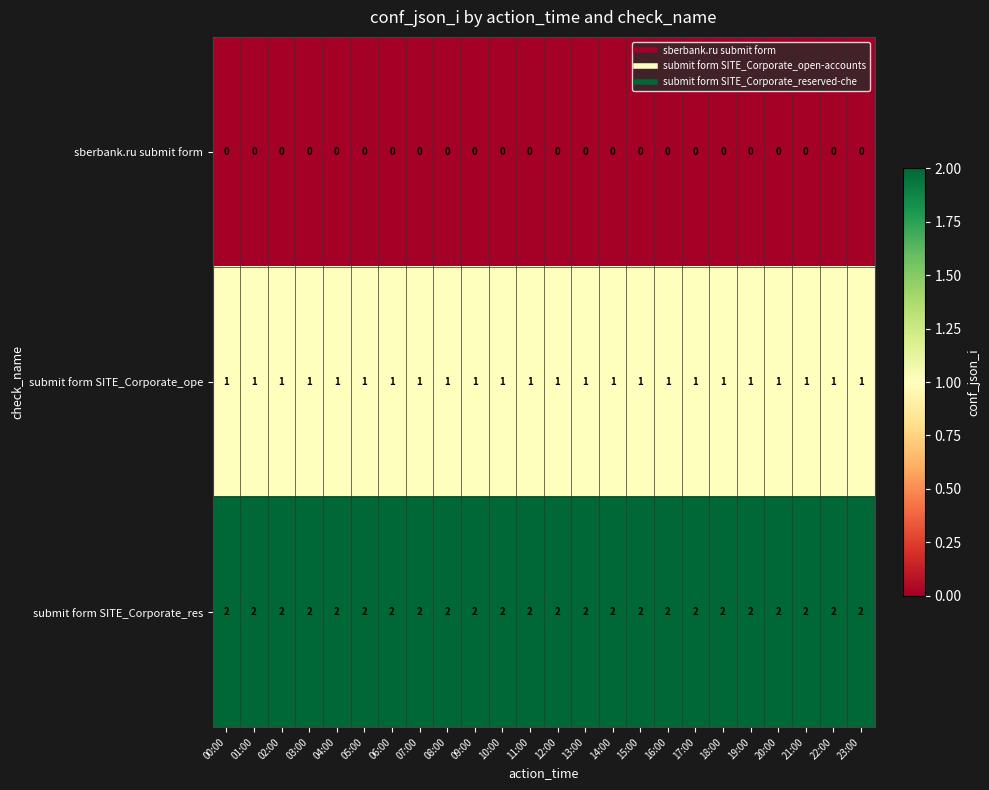

At how many categories does at least one series exceed 0?

24